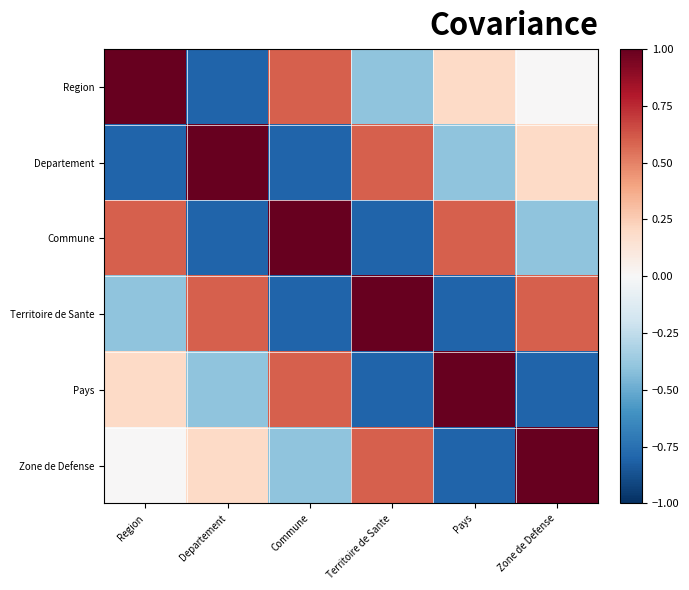

How many series are shown in this chart?

6